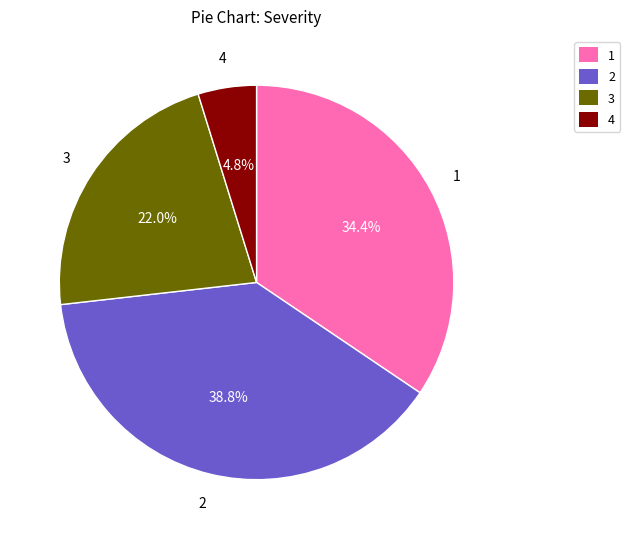

What is the total percentage of 2 and 3?

60.8%